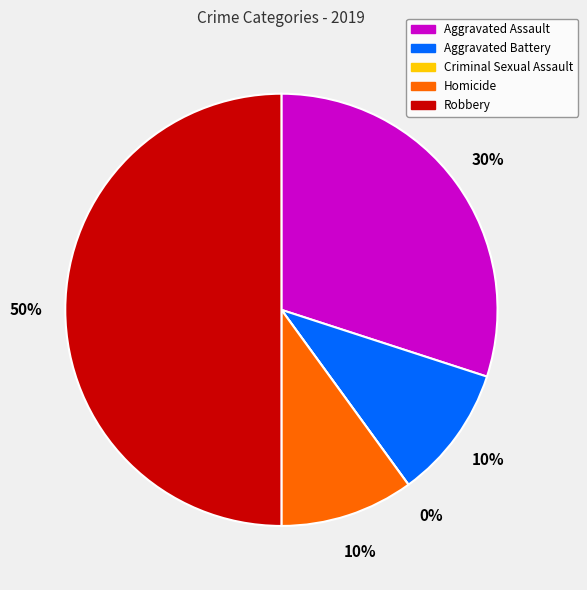

To the nearest percent, what portion does Robbery represent?

50%